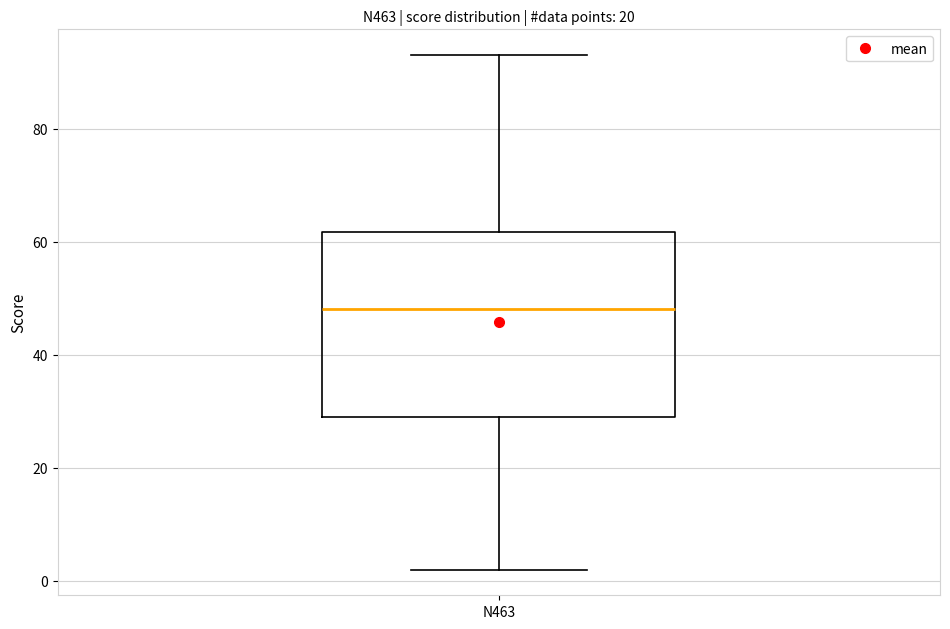

Transcribe this box plot: give where the median line is, the range the box spans, and where the two whiskers end, as read against the y-axis. The values are not printed on the chart, so give them approximately, as read against the axis.

median 48, box 30 to 62, whiskers 2 to 94